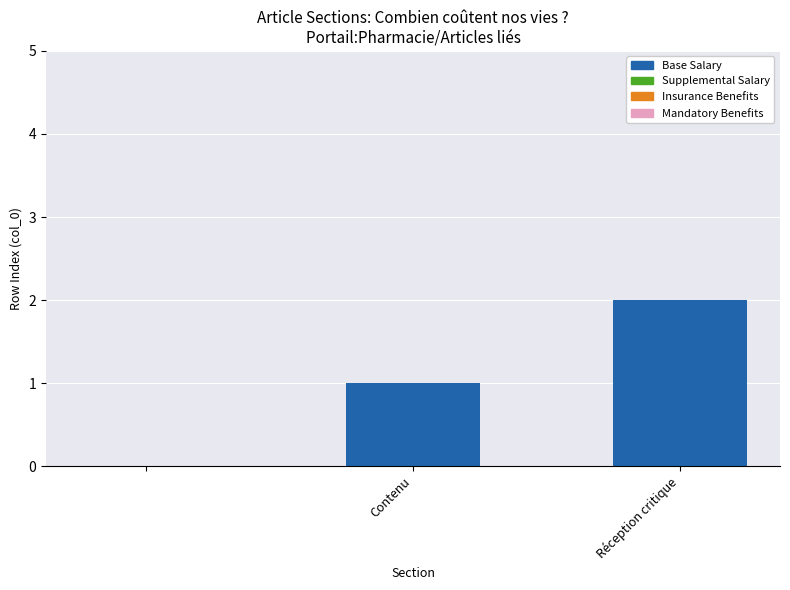

Are the bars horizontal?

No